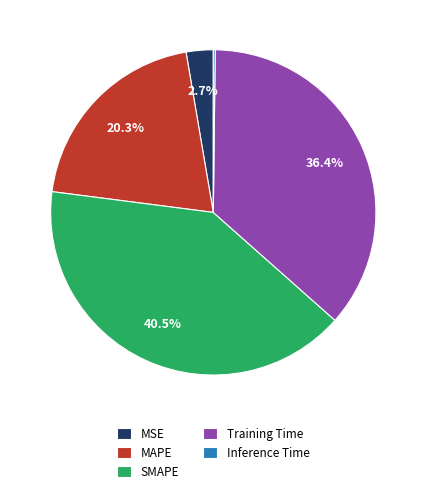

Combined, do SMAPE and MSE account for over 50%?

No